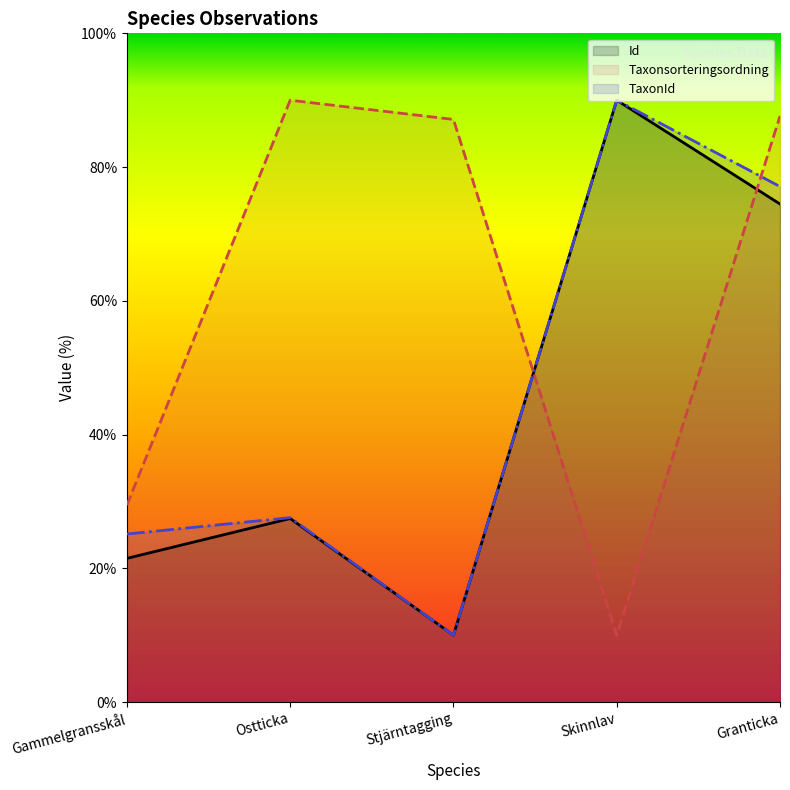

What position from the left is Gammelgransskål?

1